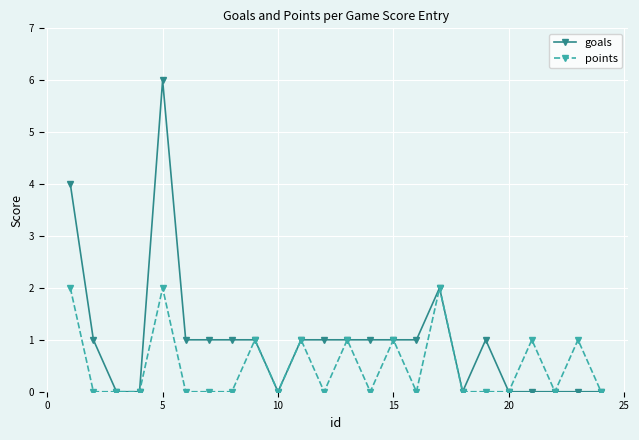

List the series in order of their peak value, lowest first.

points, goals